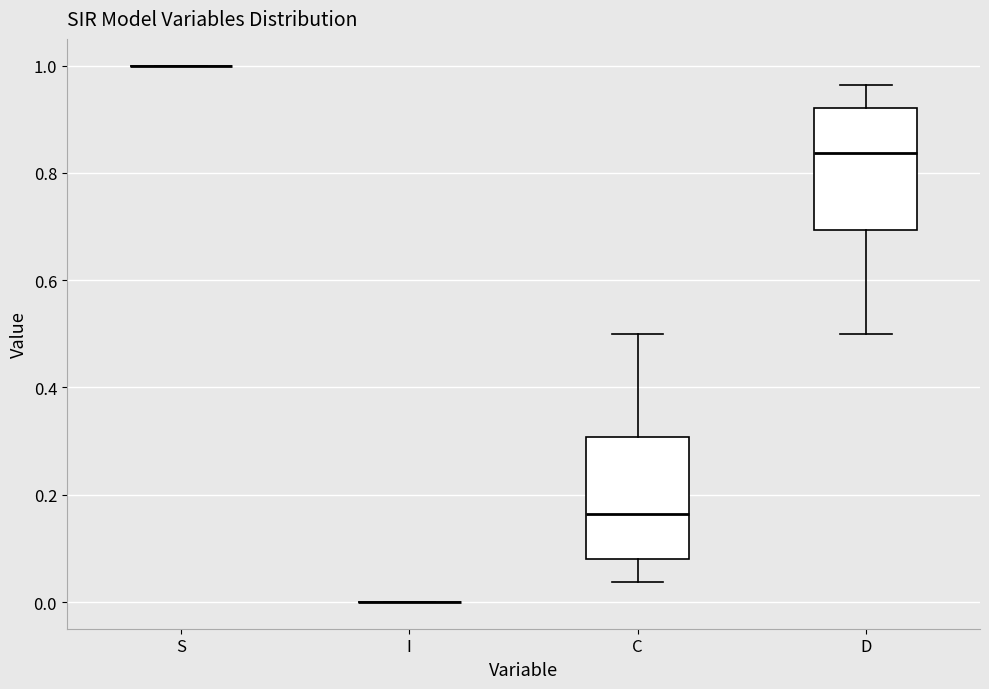

Reading left to right, transcribe this box plot: for each box, give where its median line is, the range the box spans, and where its two whiskers end, as read against the y-axis. The values are not printed on the chart, so give them approximately, as read against the axis.

S: box collapsed to a line at 1.00, whiskers 1.00 to 1.00
I: box collapsed to a line at 0.00, whiskers 0.00 to 0.00
C: median 0.16, box 0.08 to 0.30, whiskers 0.04 to 0.50
D: median 0.84, box 0.70 to 0.92, whiskers 0.50 to 0.96